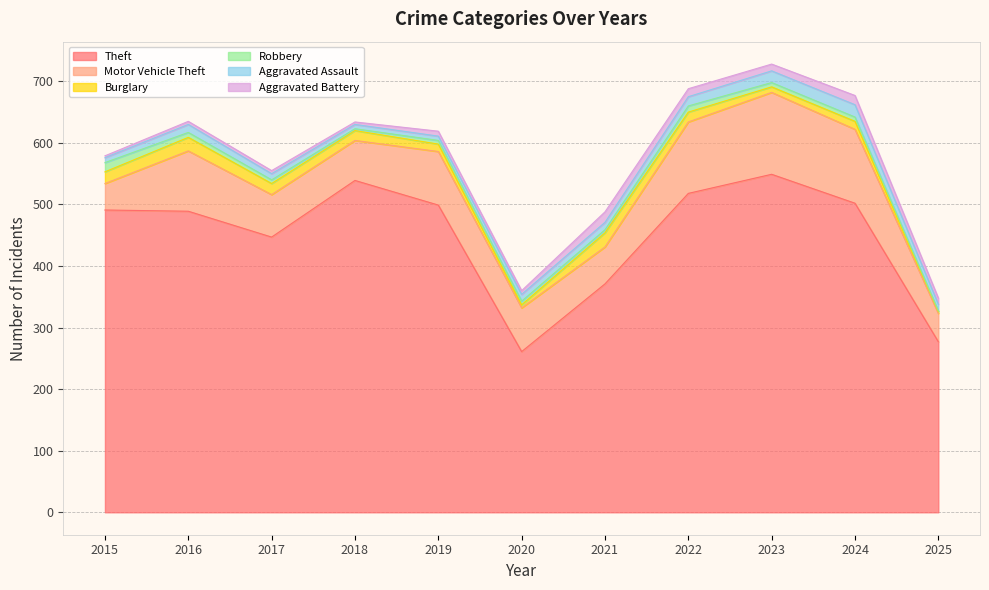

Is it true that Robbery equals 1 at 2021?

False